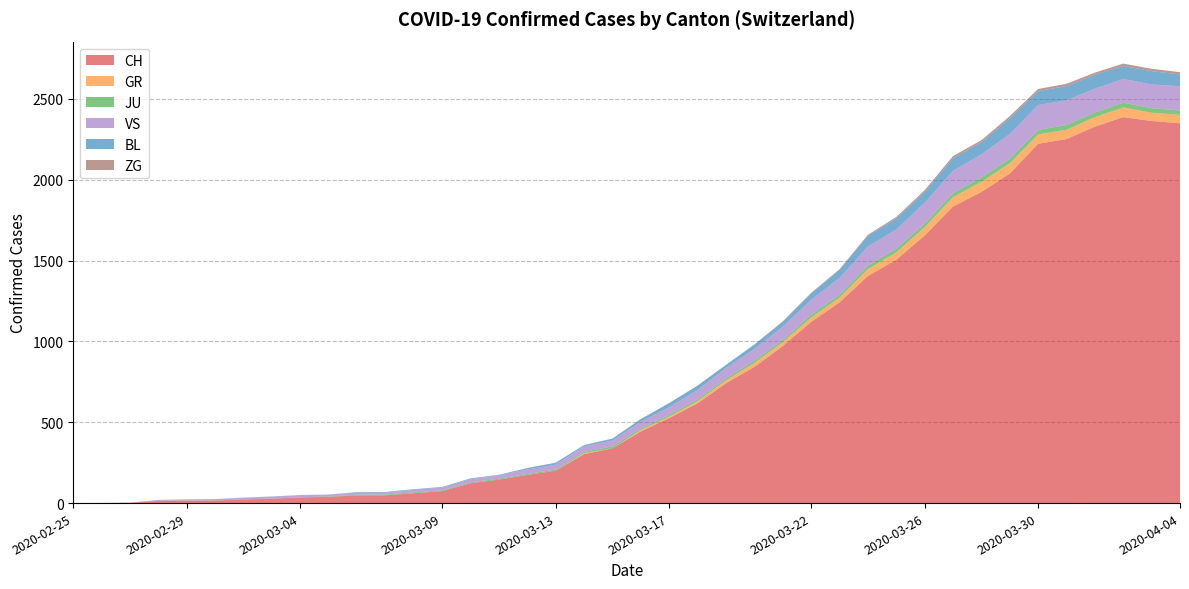

Reading right to left, list all the values displayed in this chart.

CH: 2020-04-04=2349	2020-04-03=2363	2020-04-02=2387	2020-04-01=2328	2020-03-31=2251	2020-03-30=2222	2020-03-29=2038	2020-03-28=1924	2020-03-27=1834	2020-03-26=1654	2020-03-25=1505	2020-03-24=1404	2020-03-23=1241	2020-03-22=1120	2020-03-21=971	2020-03-20=842	2020-03-19=741	2020-03-18=617	2020-03-17=526	2020-03-16=443	2020-03-15=339	2020-03-14=303	2020-03-13=200	2020-03-12=174	2020-03-11=145	2020-03-10=123	2020-03-09=74	2020-03-08=61	2020-03-07=48	2020-03-06=47	2020-03-05=39	2020-03-04=35	2020-03-03=27	2020-03-02=22	2020-03-01=16	2020-02-29=15	2020-02-28=13	2020-02-27=2	2020-02-26=1	2020-02-25=0
GR: 2020-04-04=52	2020-04-03=51	2020-04-02=60	2020-04-01=59	2020-03-31=58	2020-03-30=58	2020-03-29=63	2020-03-28=63	2020-03-27=58	2020-03-26=52	2020-03-25=45	2020-03-24=43	2020-03-23=29	2020-03-22=27	2020-03-21=24	2020-03-20=24	2020-03-19=18	2020-03-18=13	2020-03-17=9	2020-03-16=9	2020-03-15=0	2020-03-14=6	2020-03-13=0	2020-03-12=0	2020-03-11=0	2020-03-10=0	2020-03-09=0	2020-03-08=0	2020-03-07=0	2020-03-06=0	2020-03-05=0	2020-03-04=0	2020-03-03=0	2020-03-02=0	2020-03-01=0	2020-02-29=0	2020-02-28=0	2020-02-27=0	2020-02-26=0	2020-02-25=0
JU: 2020-04-04=27	2020-04-03=28	2020-04-02=29	2020-04-01=29	2020-03-31=29	2020-03-30=28	2020-03-29=28	2020-03-28=27	2020-03-27=25	2020-03-26=22	2020-03-25=23	2020-03-24=22	2020-03-23=18	2020-03-22=18	2020-03-21=13	2020-03-20=14	2020-03-19=12	2020-03-18=11	2020-03-17=11	2020-03-16=9	2020-03-15=12	2020-03-14=8	2020-03-13=8	2020-03-12=6	2020-03-11=6	2020-03-10=5	2020-03-09=5	2020-03-08=5	2020-03-07=5	2020-03-06=5	2020-03-05=2	2020-03-04=1	2020-03-03=1	2020-03-02=1	2020-03-01=1	2020-02-29=1	2020-02-28=1	2020-02-27=1	2020-02-26=0	2020-02-25=0
VS: 2020-04-04=150	2020-04-03=147	2020-04-02=147	2020-04-01=147	2020-03-31=153	2020-03-30=154	2020-03-29=153	2020-03-28=143	2020-03-27=138	2020-03-26=129	2020-03-25=119	2020-03-24=118	2020-03-23=104	2020-03-22=92	2020-03-21=83	2020-03-20=73	2020-03-19=64	2020-03-18=59	2020-03-17=47	2020-03-16=42	2020-03-15=36	2020-03-14=34	2020-03-13=30	2020-03-12=28	2020-03-11=21	2020-03-10=20	2020-03-09=17	2020-03-08=16	2020-03-07=12	2020-03-06=12	2020-03-05=11	2020-03-04=13	2020-03-03=12	2020-03-02=10	2020-03-01=7	2020-02-29=6	2020-02-28=6	2020-02-27=0	2020-02-26=0	2020-02-25=0
BL: 2020-04-04=73	2020-04-03=82	2020-04-02=81	2020-04-01=86	2020-03-31=88	2020-03-30=86	2020-03-29=99	2020-03-28=75	2020-03-27=79	2020-03-26=68	2020-03-25=68	2020-03-24=66	2020-03-23=51	2020-03-22=40	2020-03-21=30	2020-03-20=27	2020-03-19=19	2020-03-18=27	2020-03-17=26	2020-03-16=17	2020-03-15=12	2020-03-14=8	2020-03-13=12	2020-03-12=9	2020-03-11=3	2020-03-10=5	2020-03-09=4	2020-03-08=4	2020-03-07=4	2020-03-06=4	2020-03-05=1	2020-03-04=1	2020-03-03=1	2020-03-02=1	2020-03-01=1	2020-02-29=1	2020-02-28=0	2020-02-27=0	2020-02-26=0	2020-02-25=0
ZG: 2020-04-04=14	2020-04-03=15	2020-04-02=14	2020-04-01=13	2020-03-31=14	2020-03-30=13	2020-03-29=12	2020-03-28=12	2020-03-27=12	2020-03-26=10	2020-03-25=9	2020-03-24=6	2020-03-23=3	2020-03-22=3	2020-03-21=3	2020-03-20=1	2020-03-19=1	2020-03-18=0	2020-03-17=0	2020-03-16=0	2020-03-15=0	2020-03-14=0	2020-03-13=0	2020-03-12=0	2020-03-11=0	2020-03-10=0	2020-03-09=0	2020-03-08=0	2020-03-07=0	2020-03-06=0	2020-03-05=0	2020-03-04=0	2020-03-03=0	2020-03-02=0	2020-03-01=0	2020-02-29=0	2020-02-28=0	2020-02-27=0	2020-02-26=0	2020-02-25=0